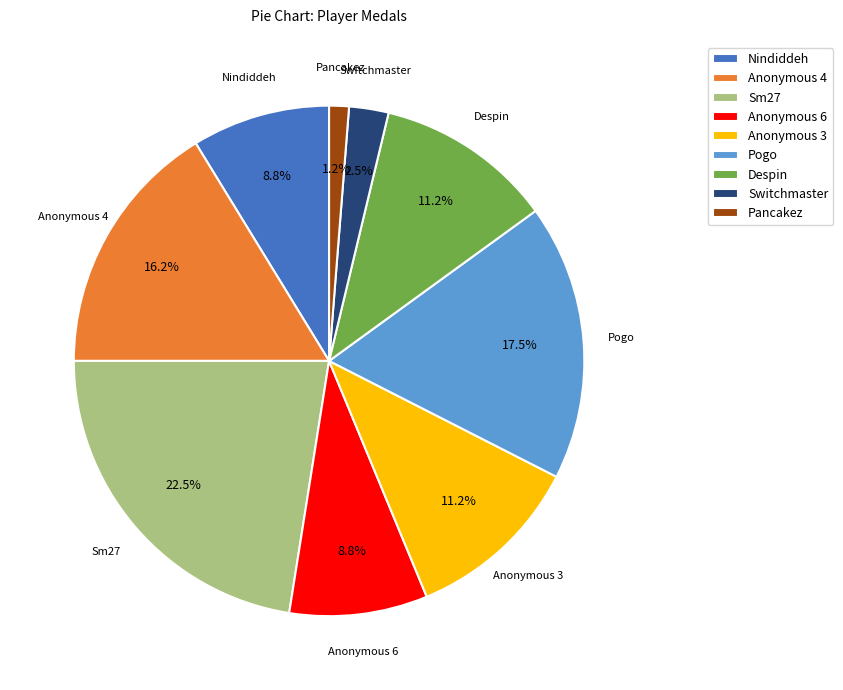

What percentage do Sm27 and Switchmaster together represent?

25.0%